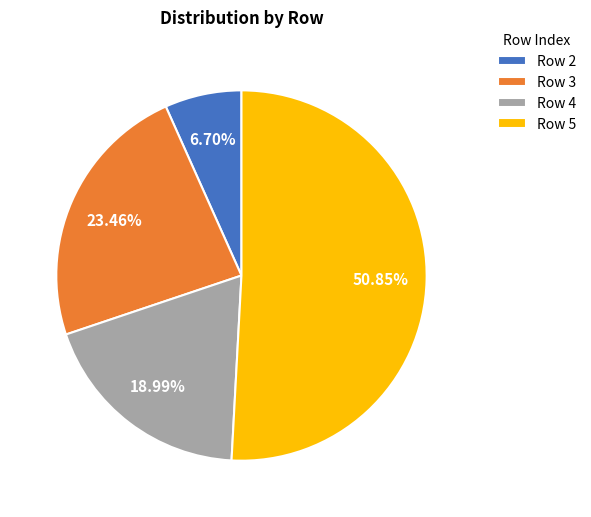

Which slice is the largest?

Row 5